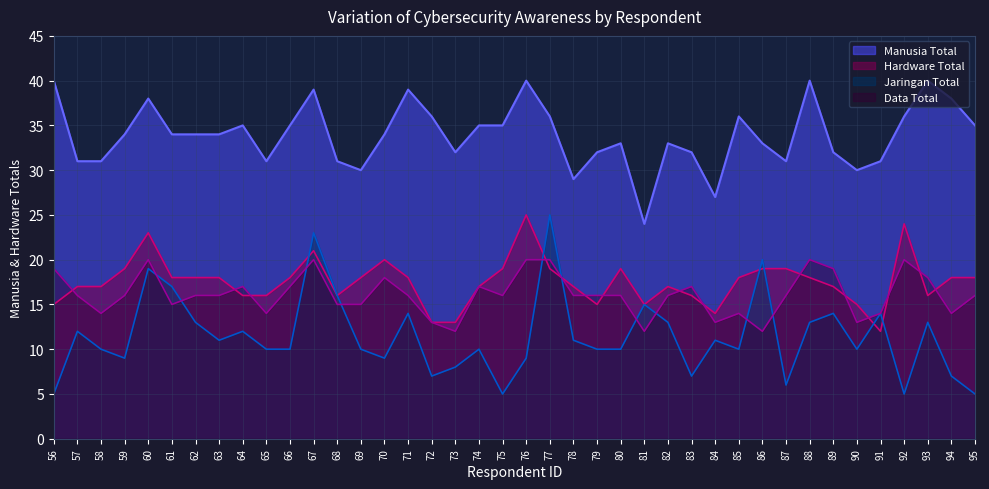

At which label is Jaringan Total closest to 15?

81